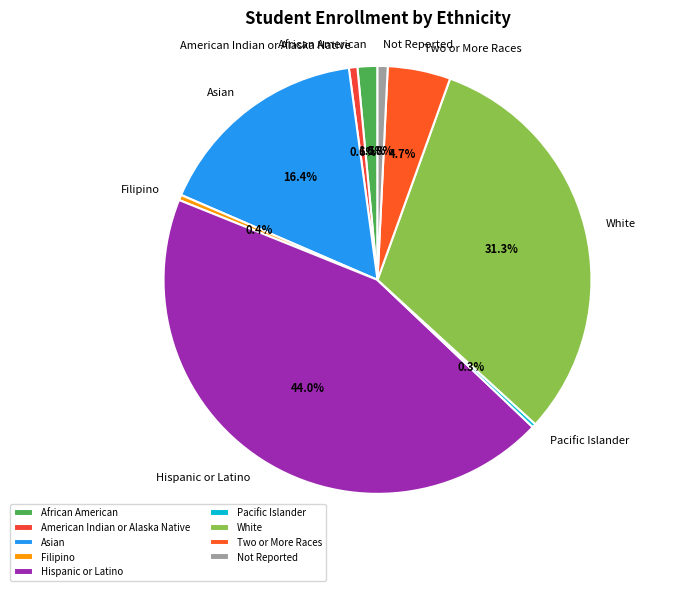

To the nearest percent, what is the average slice percentage?

11%